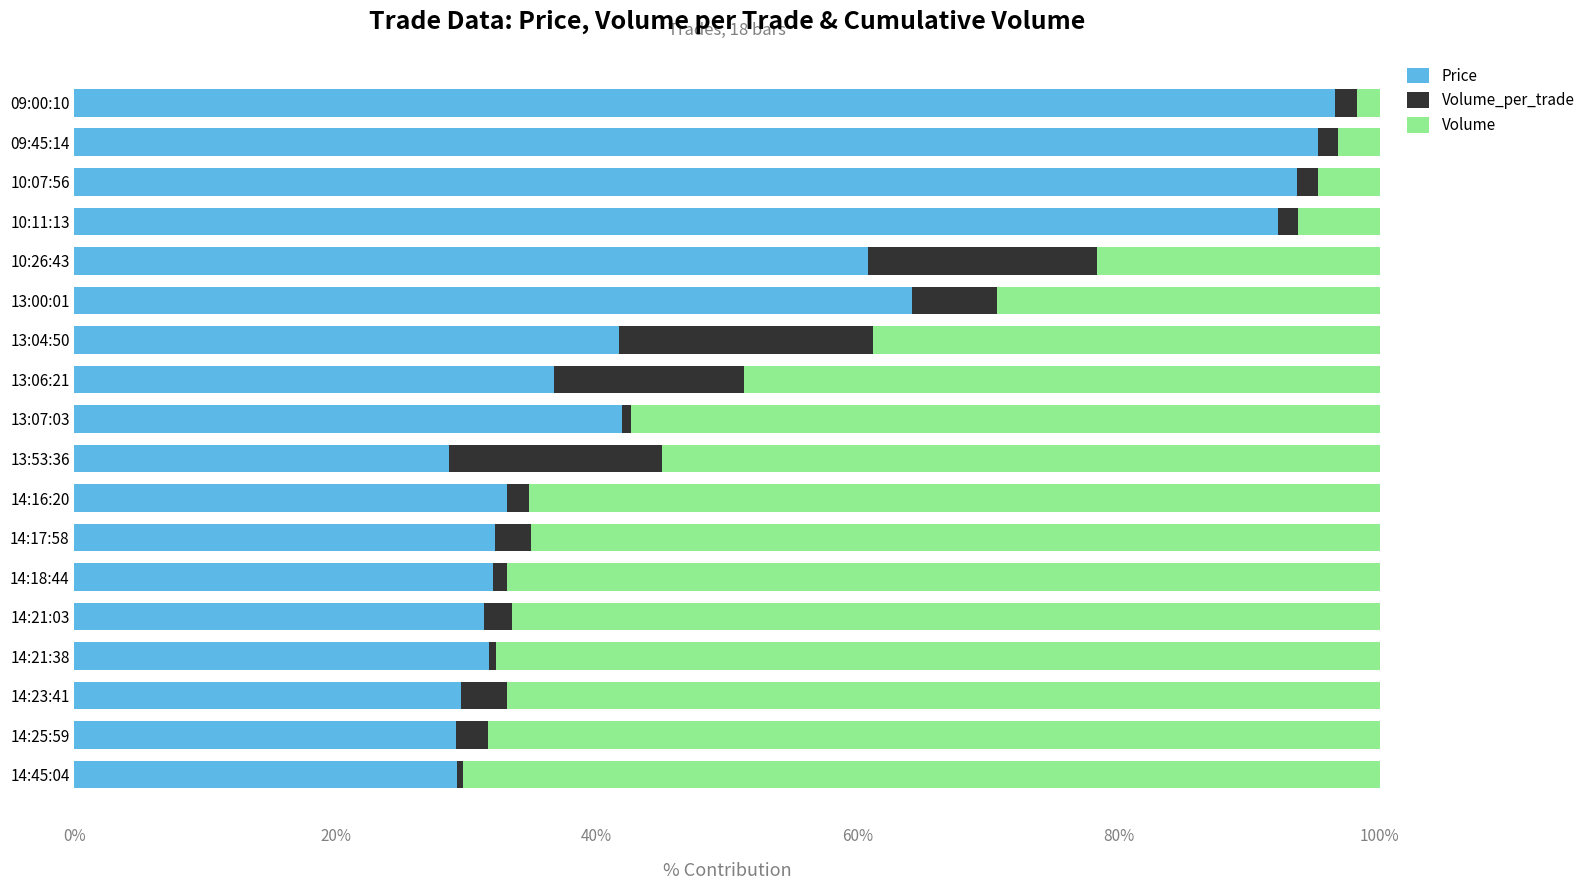

What is the minimum value for Price?

28.7